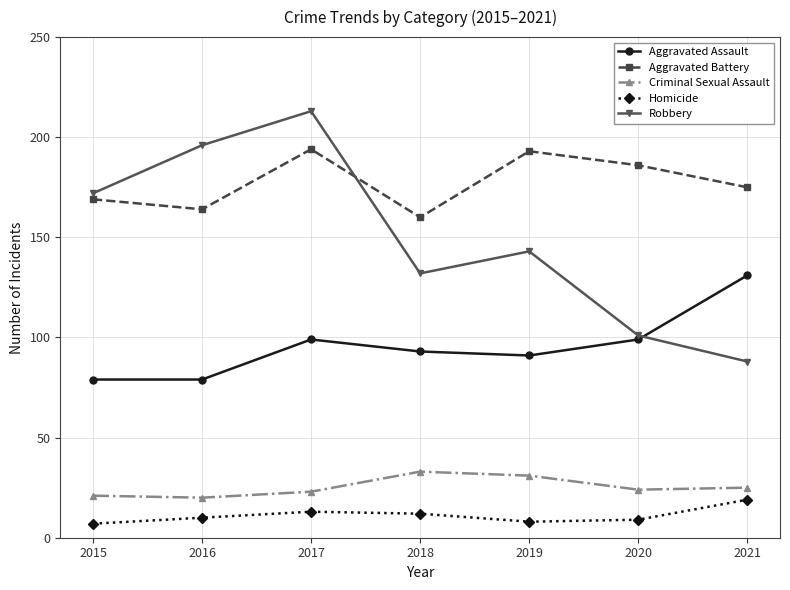

Is it true that Aggravated Battery equals 164 at 2016?

True